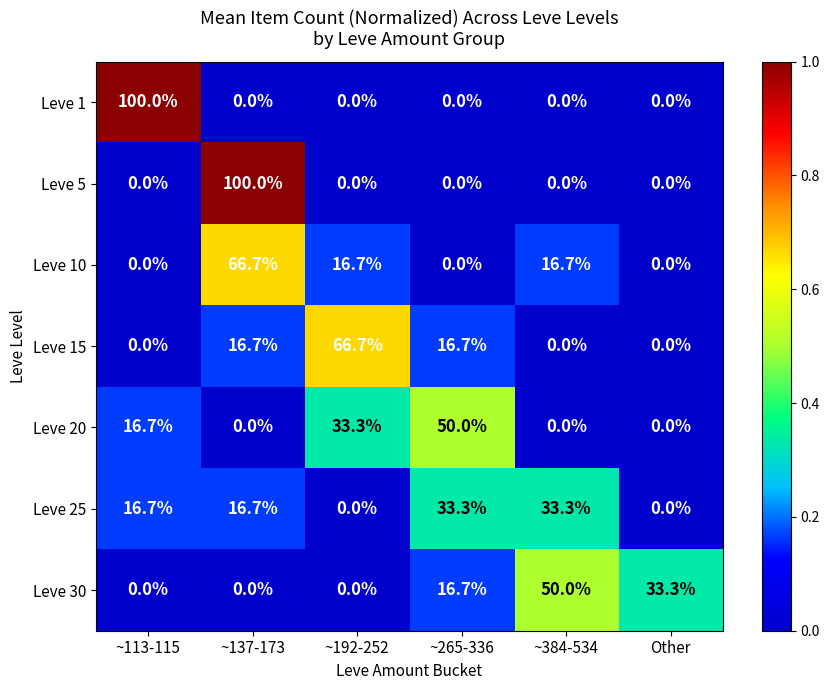

What is the sum of all Leve 1 values?

100.0